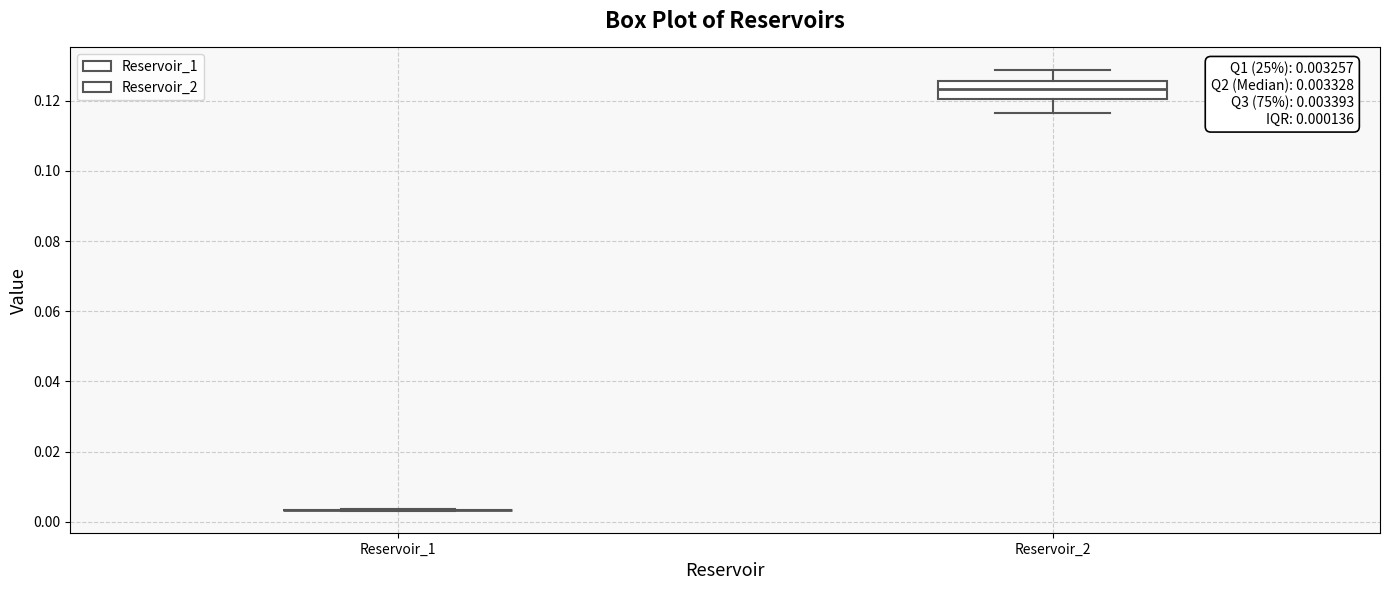

Which box is the tallest, from its lower edge to its upper edge?

Reservoir_2